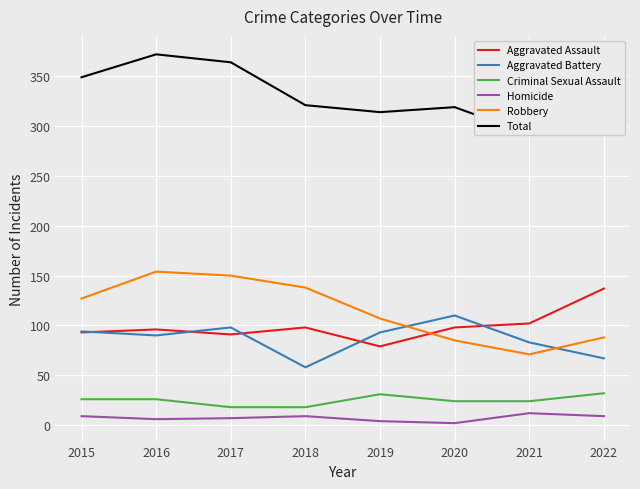

Reading left to right, transcribe all the data shown in this chart.

Aggravated Assault: 93	96	91	98	79	98	102	137
Aggravated Battery: 94	90	98	58	93	110	83	67
Criminal Sexual Assault: 26	26	18	18	31	24	24	32
Homicide: 9	6	7	9	4	2	12	9
Robbery: 127	154	150	138	107	85	71	88
Total: 349	372	364	321	314	319	292	333